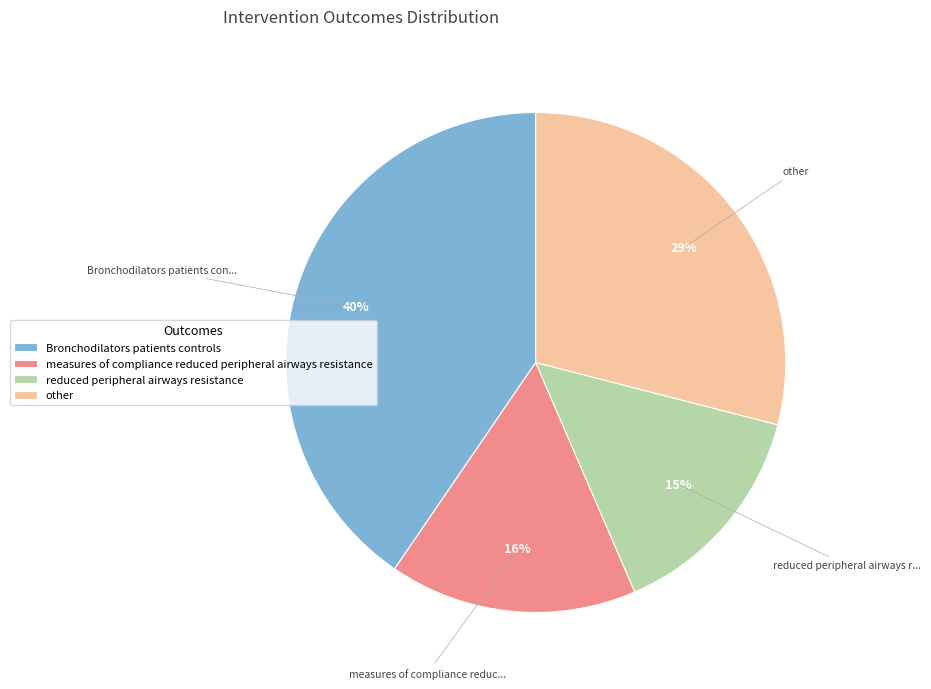

How many segments does this pie chart have?

4